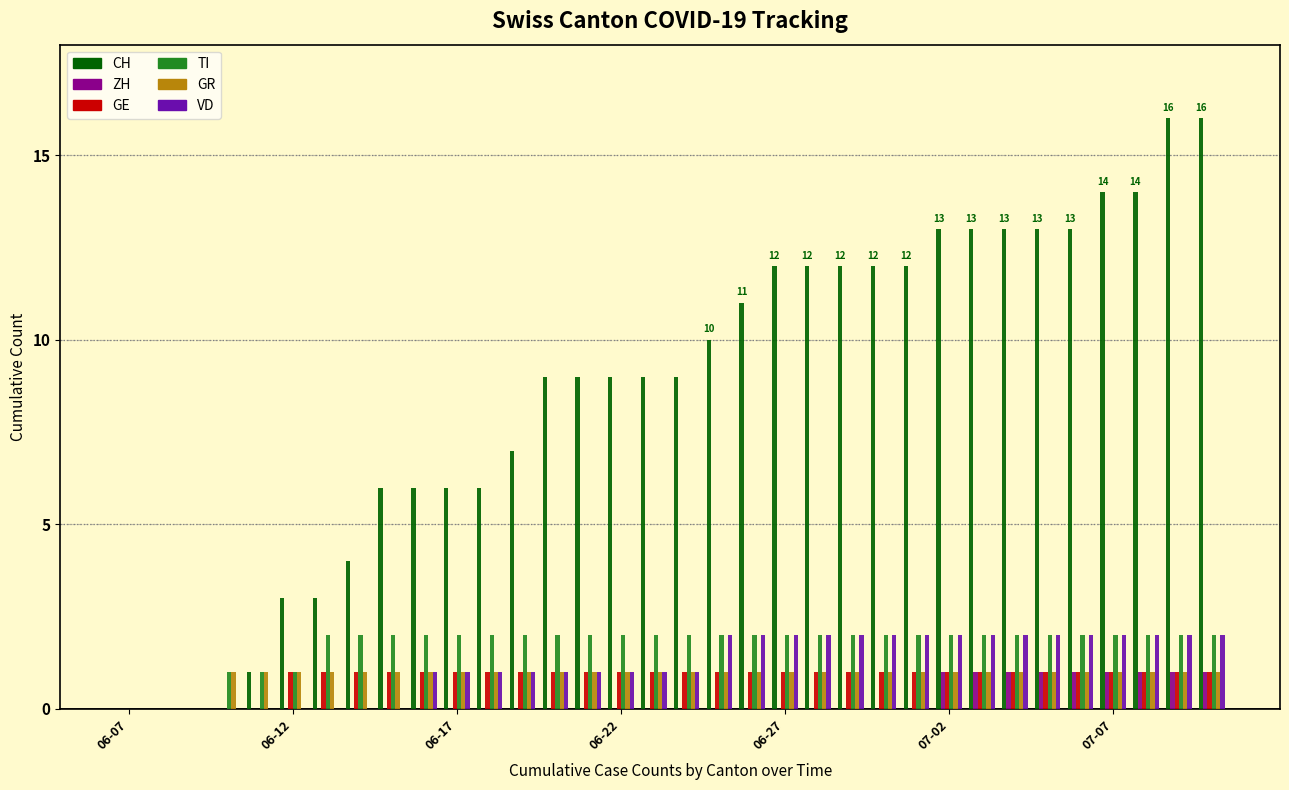

What is the maximum value shown in the chart?

16